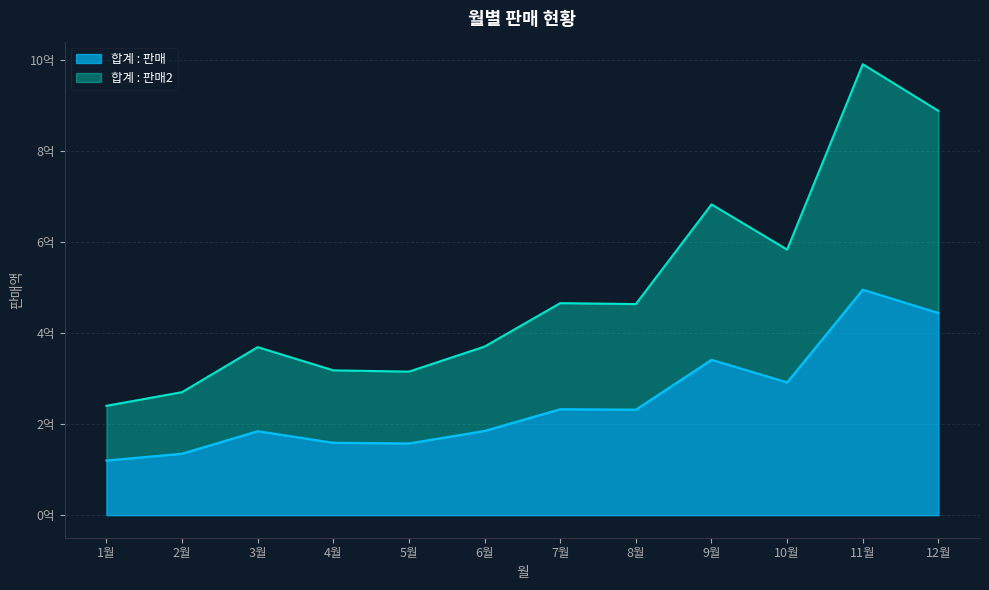

The value of 합계 : 판매 at 9월 is 236772651. True or false?

False